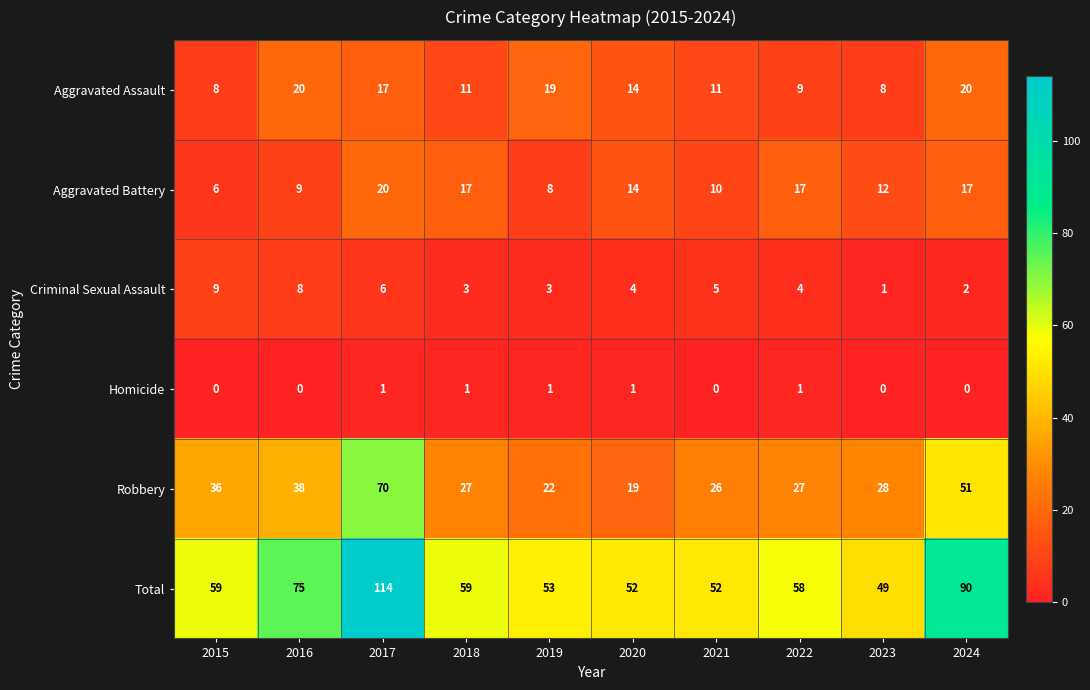

At how many categories does at least one series exceed 94?

1